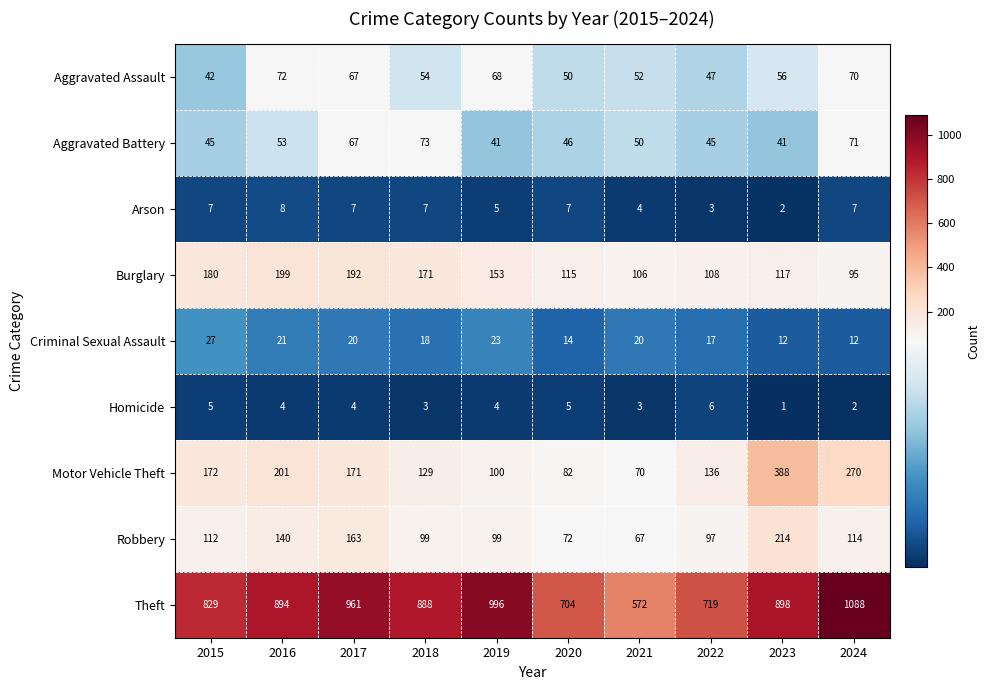

What is the maximum value shown in the chart?

1088